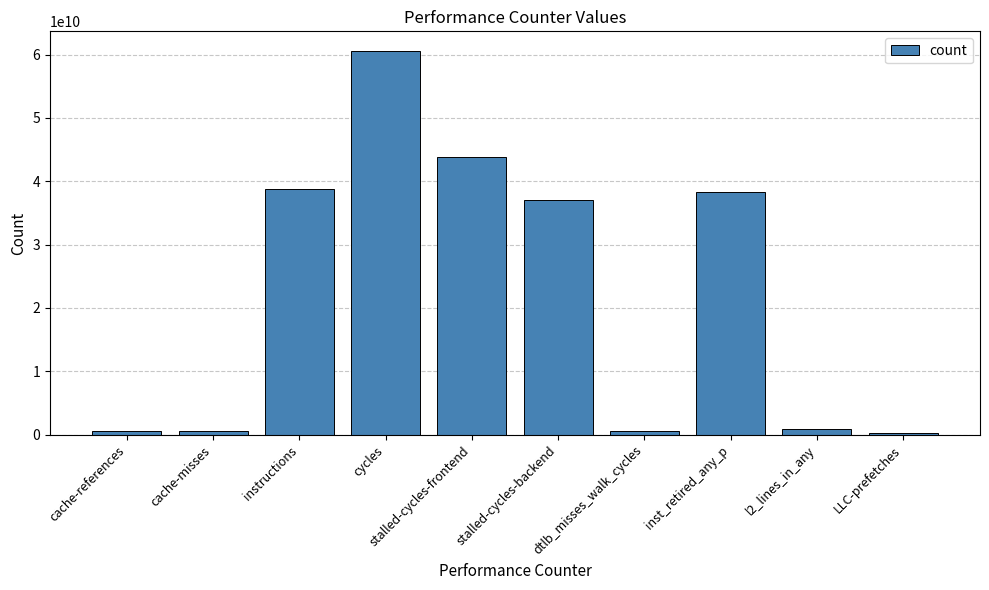

What is the greatest value displayed?

60650033485